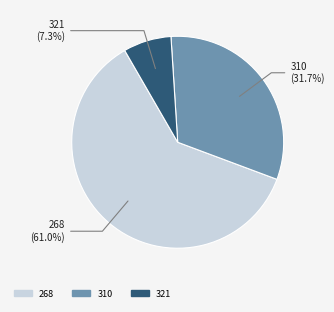

To the nearest percent, what percentage of the pie is 268?

61%